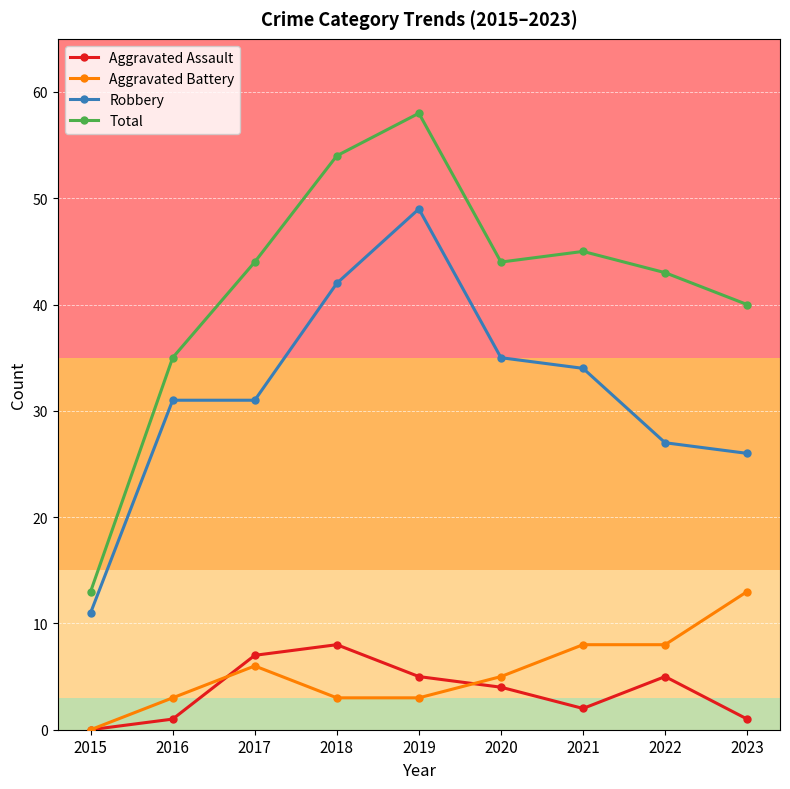

True or false: Aggravated Assault has a value of 5 at 2019.

True